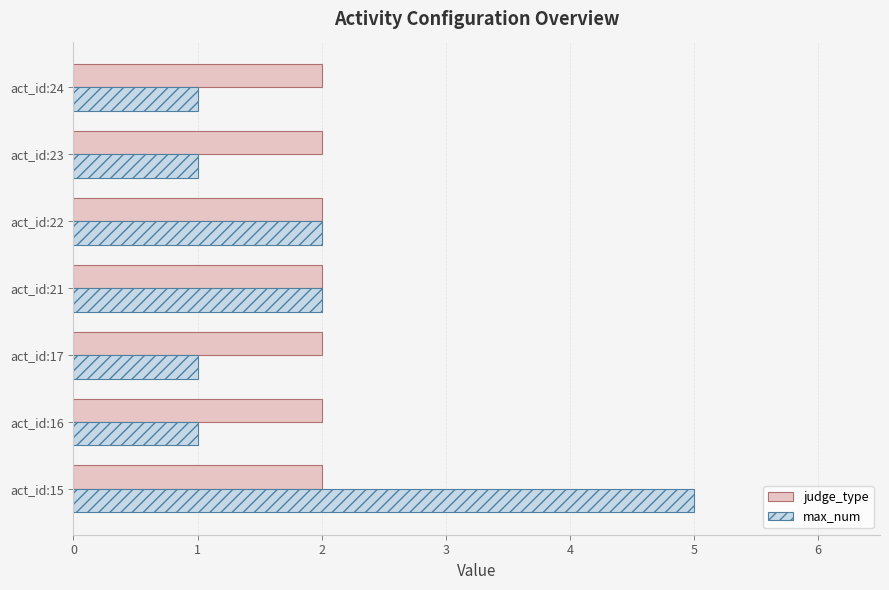

Count the max_num values in the range 1 to 2.

6